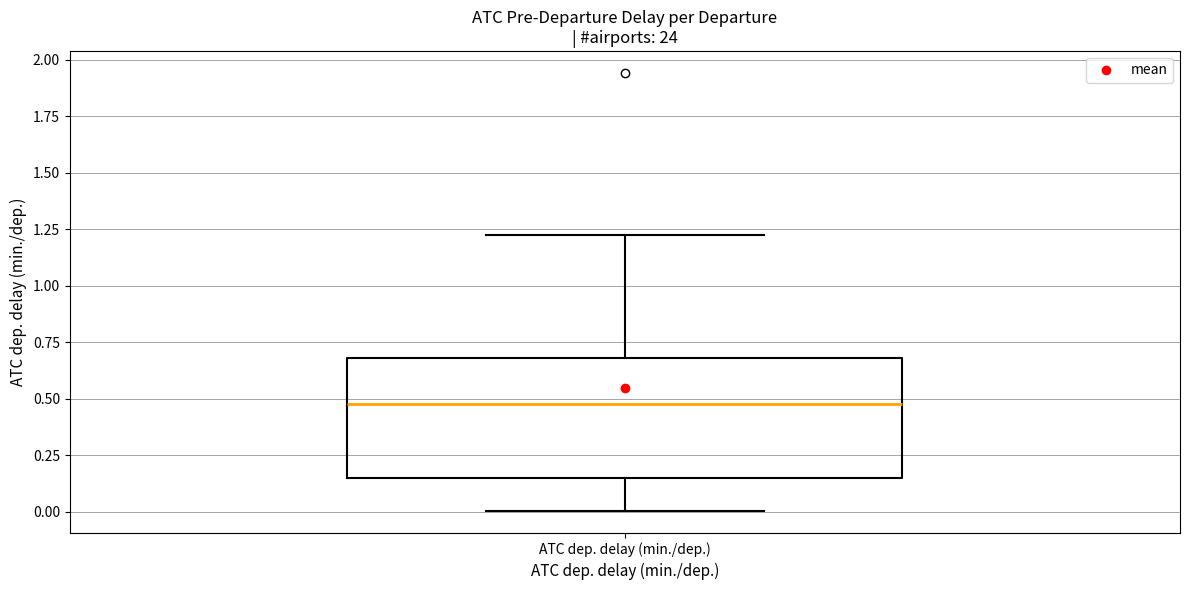

Read this box plot against the y-axis: the position of the median line, the range covered by the box, and the ends of both whiskers. The values are not printed on the chart, so give them approximately, as read against the axis.

median 0.50, box 0.15 to 0.70, whiskers 0.00 to 1.25